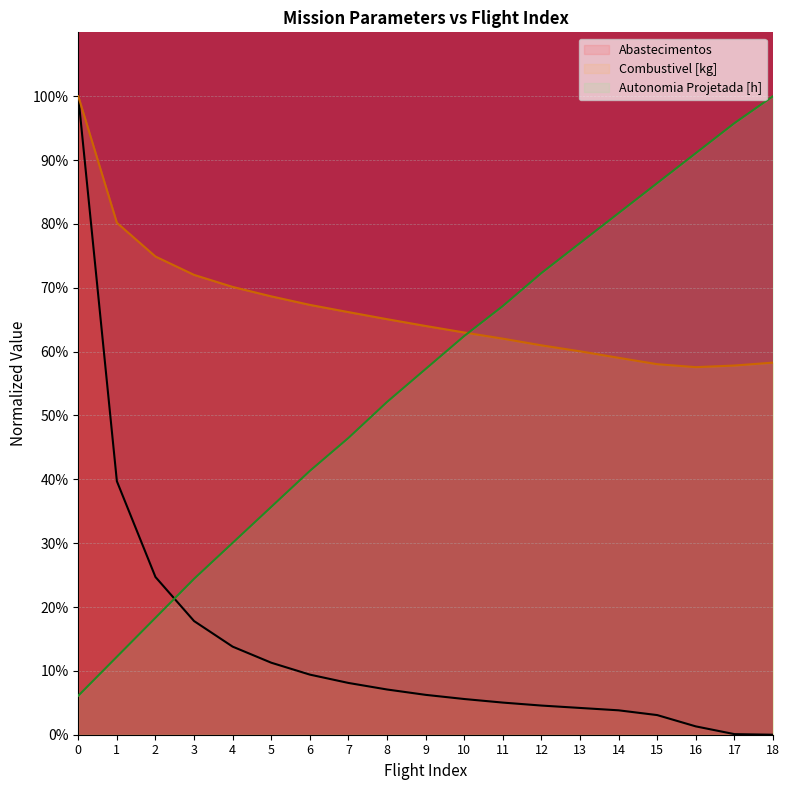

True or false: Combustivel [kg] has more than 0 points higher than both neighbors.

False